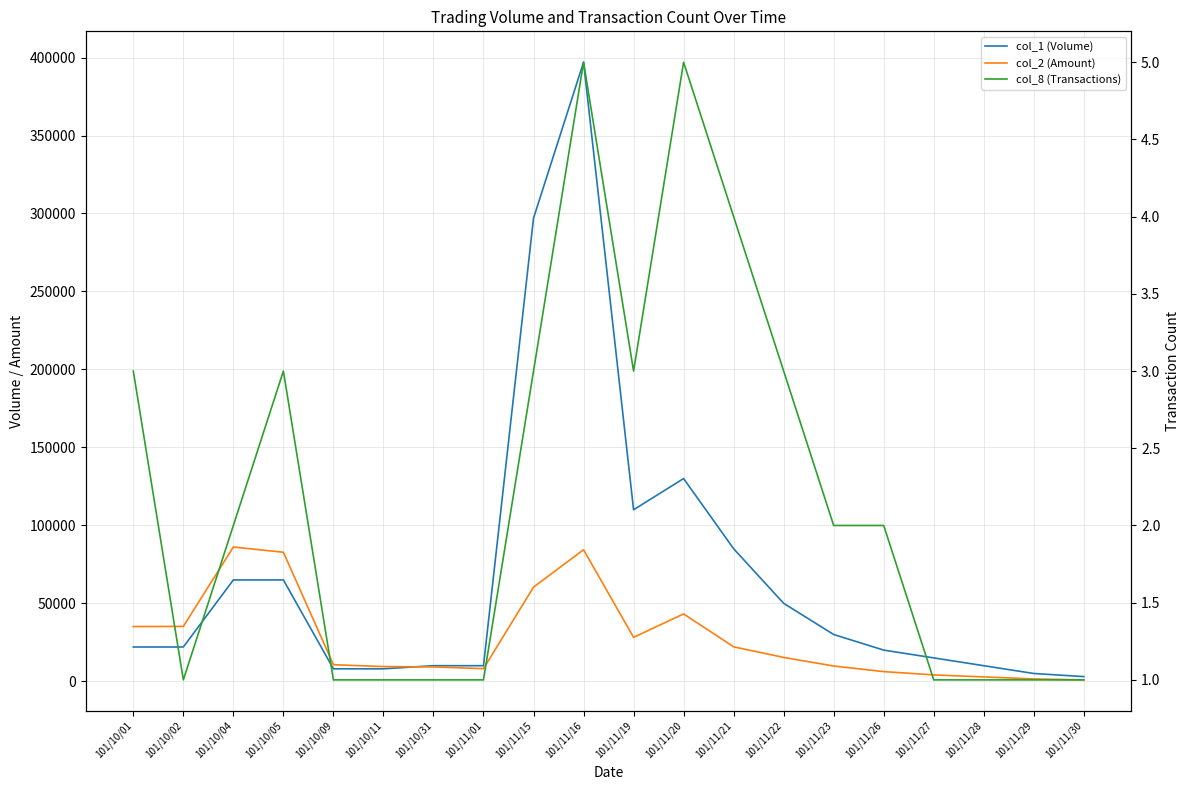

The col_2 (Amount) series shows 34651 at 101/11/15. True or false?

False